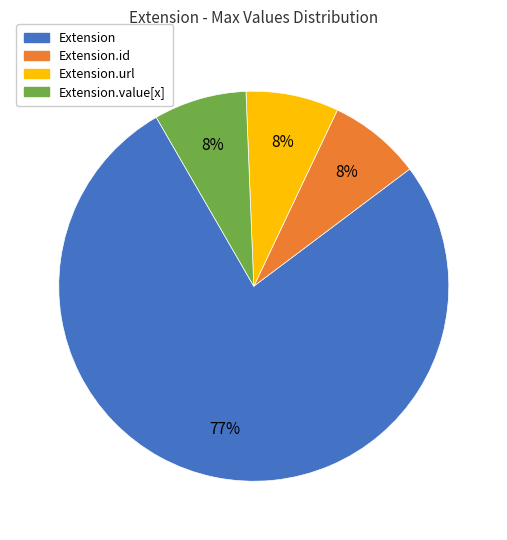

Do Extension.url and Extension.id together represent more than half of the pie?

No